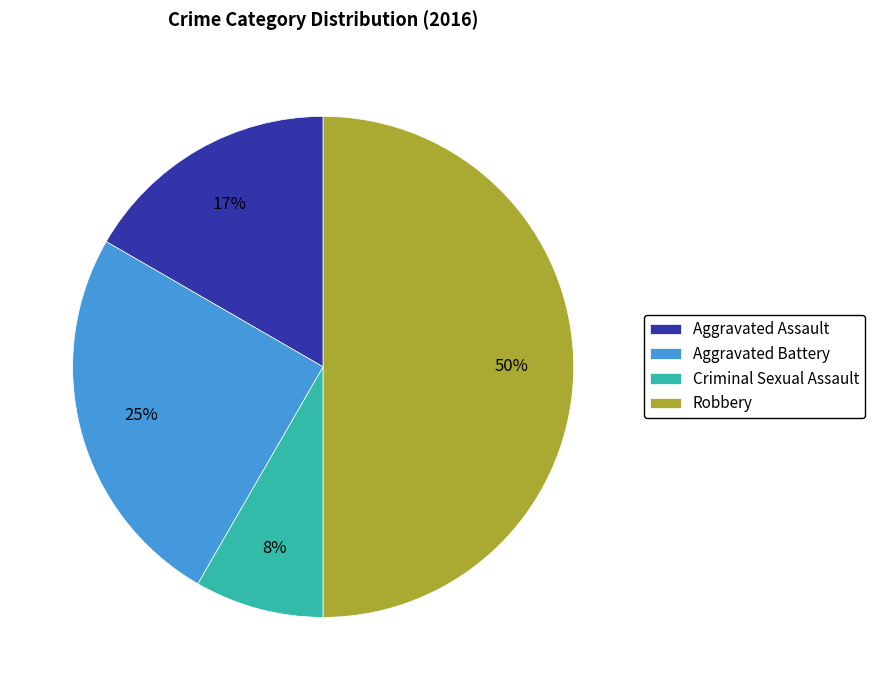

To the nearest percent, what is the average slice percentage?

25%